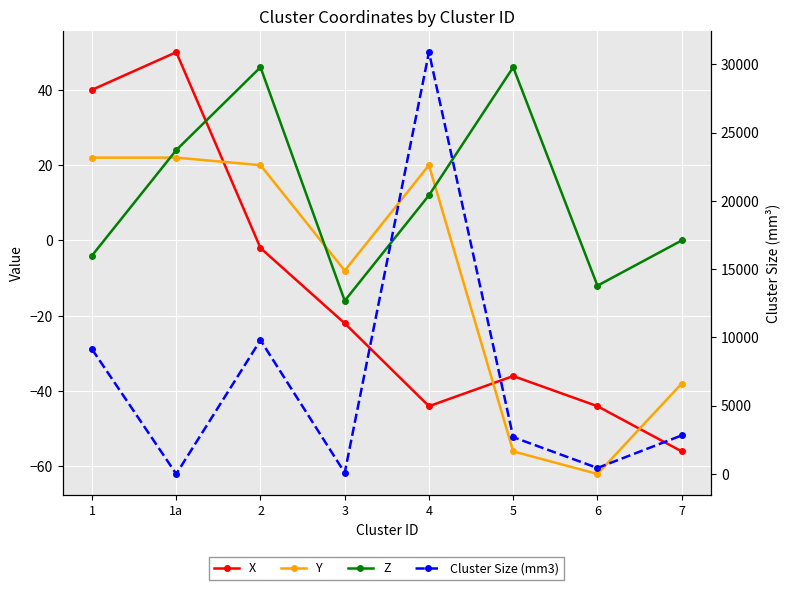

How many data points in Z are less than 12?

4